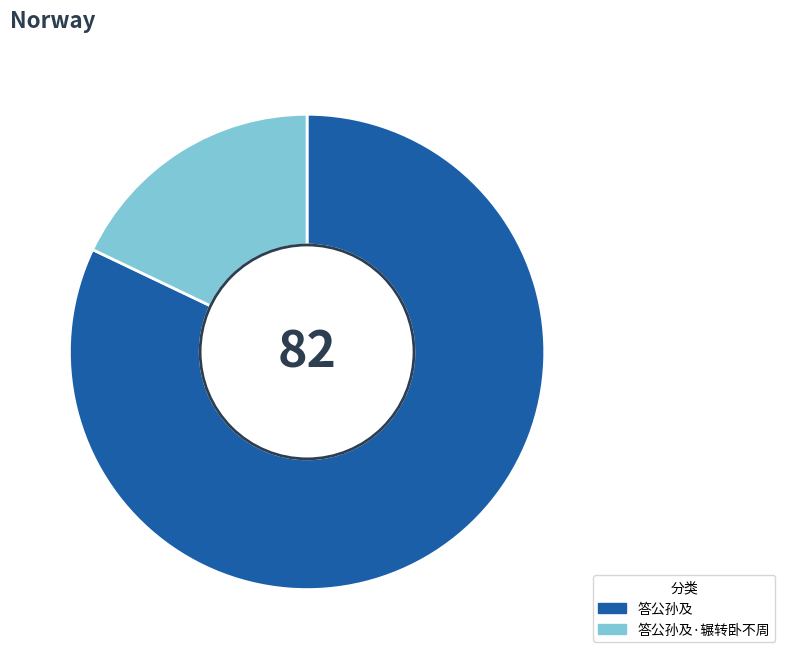

What is the largest slice in the pie chart?

答公孙及